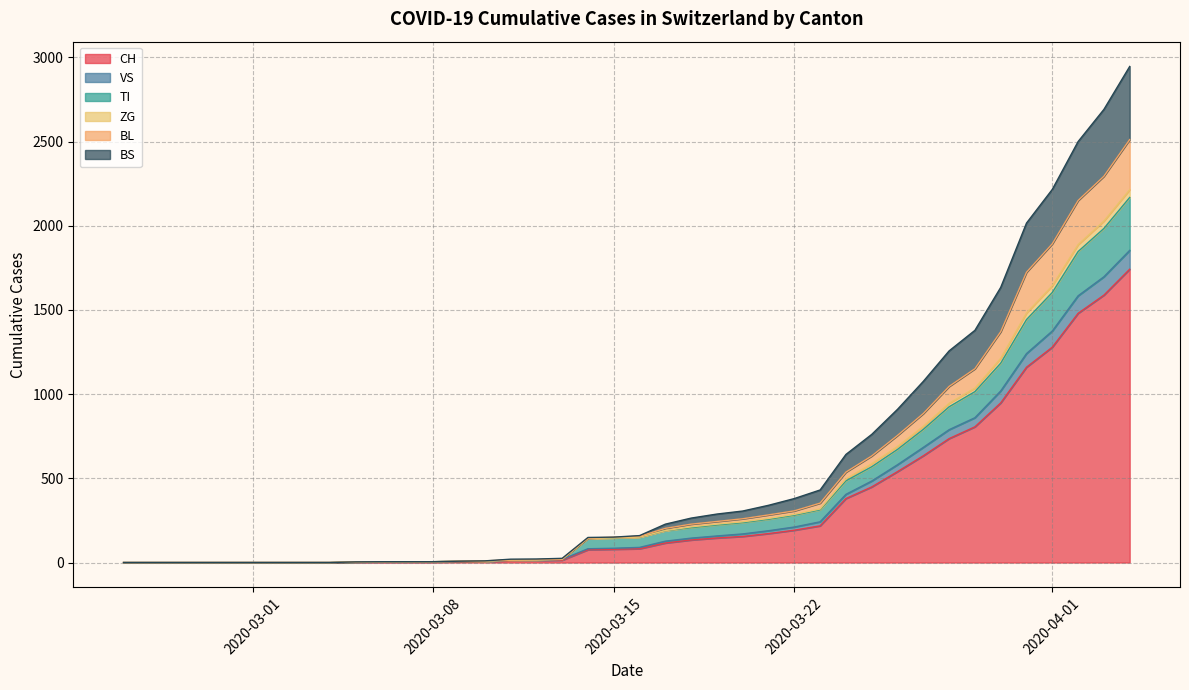

What is the average value of the CH series?

329